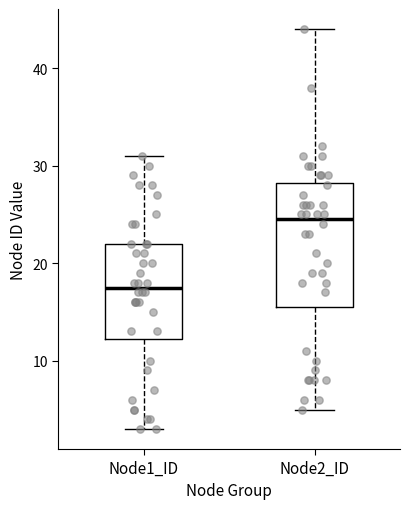

Where does the lower whisker of the box for Node2_ID end on the y-axis? The values are not printed on the chart, so give them approximately, as read against the axis.

5